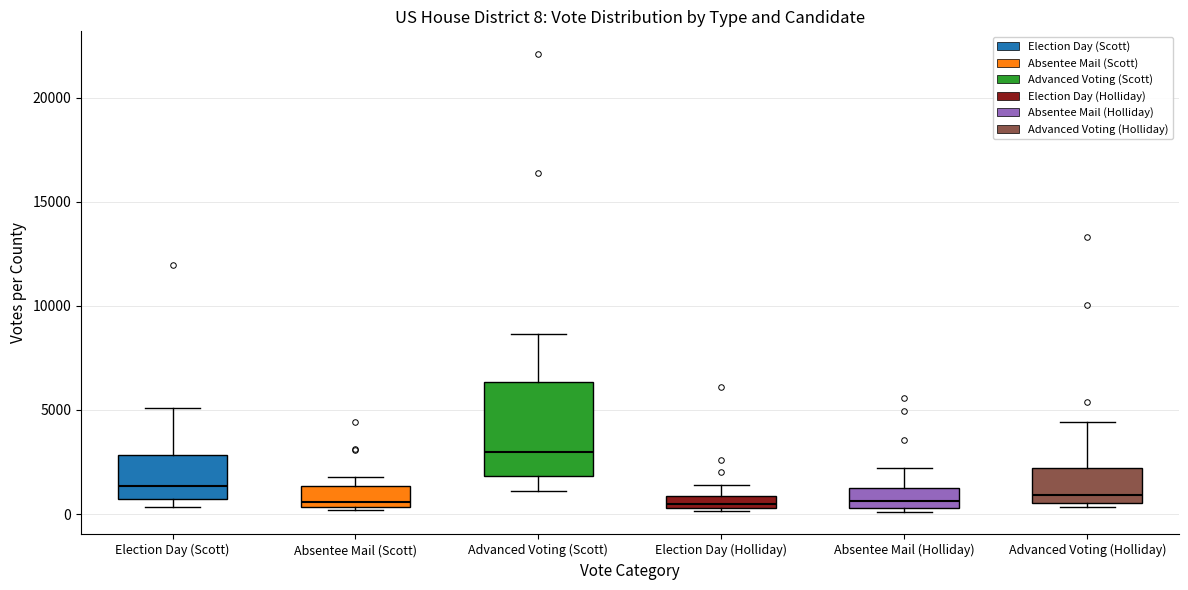

Which box is the tallest, from its lower edge to its upper edge?

Advanced Voting (Scott)